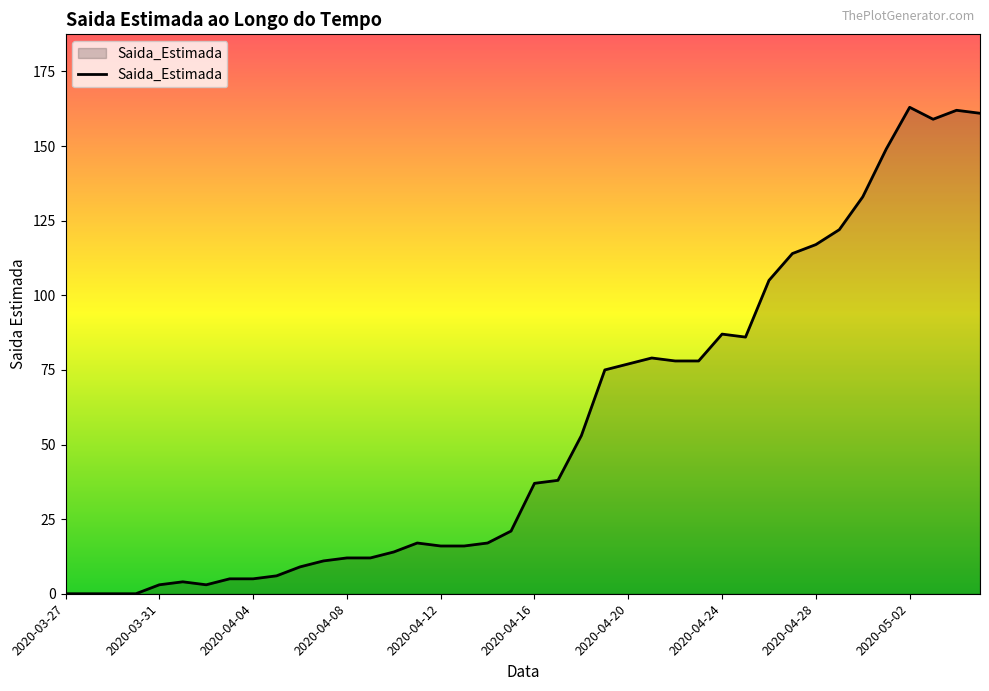

What is the difference between the maximum and minimum values?

163